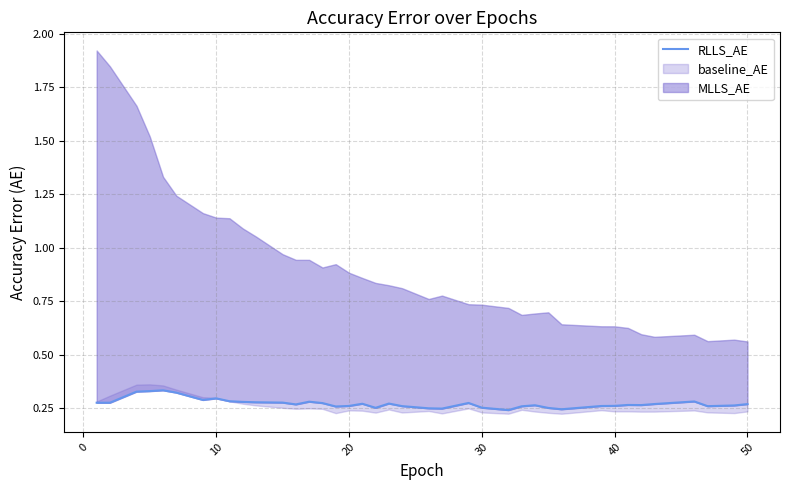

What is the value of the 13th point from the left?

0.3